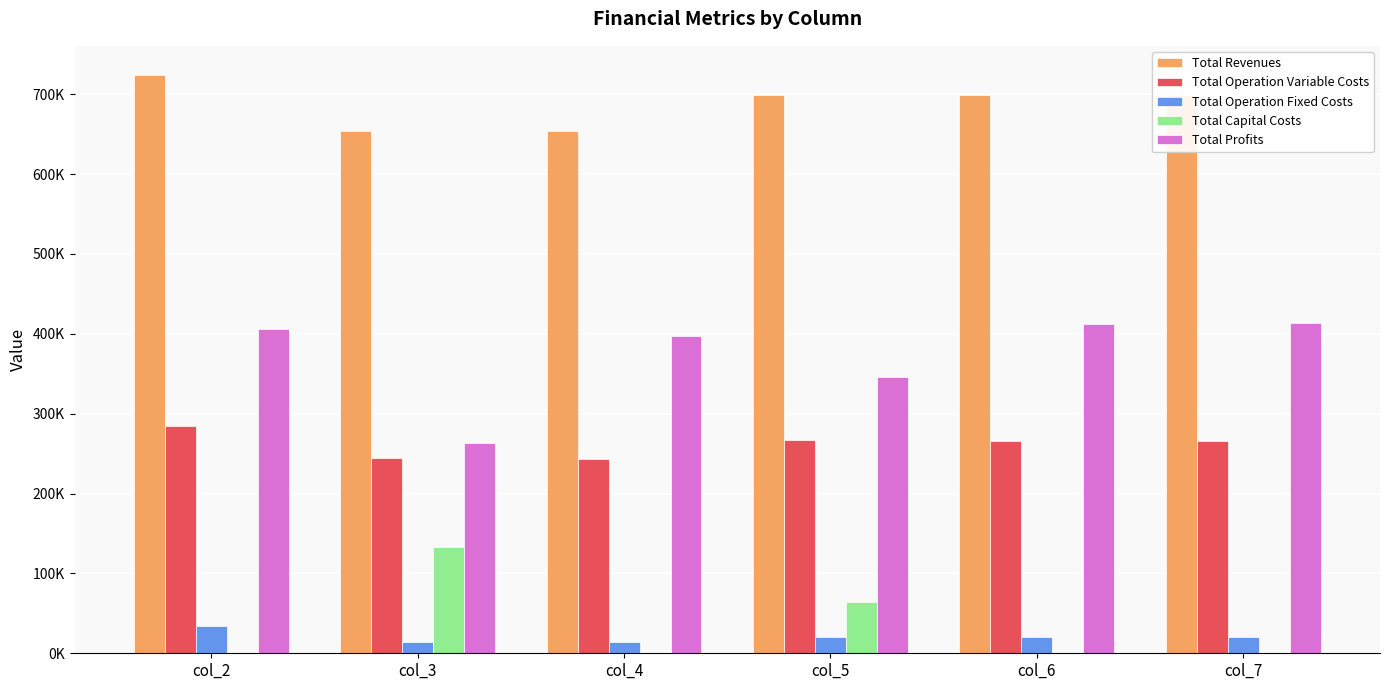

Rank the categories by Total Operation Fixed Costs value from lowest to highest.

col_3, col_4, col_5, col_6, col_7, col_2